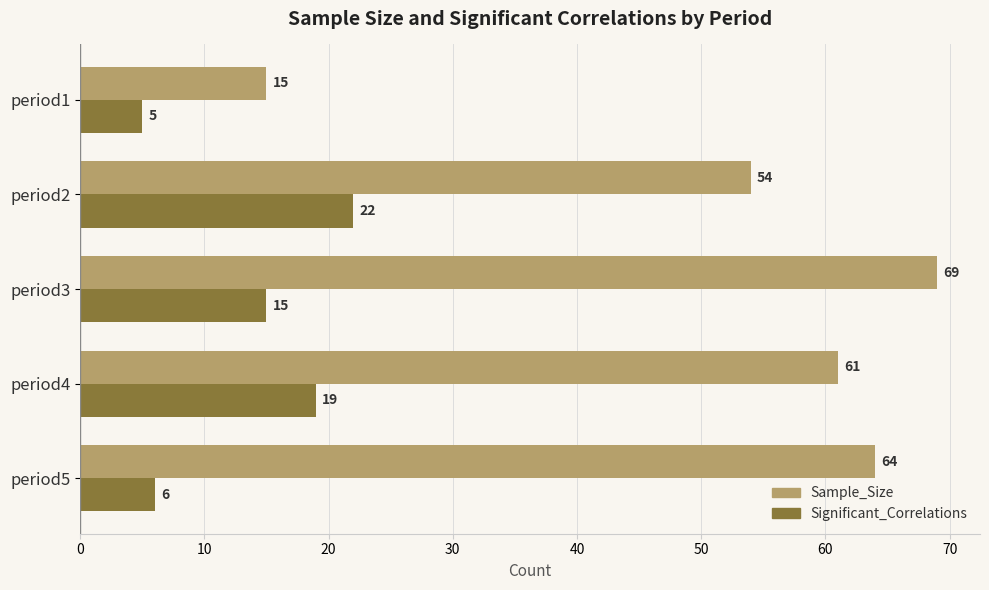

Count the number of categories in the chart.

5